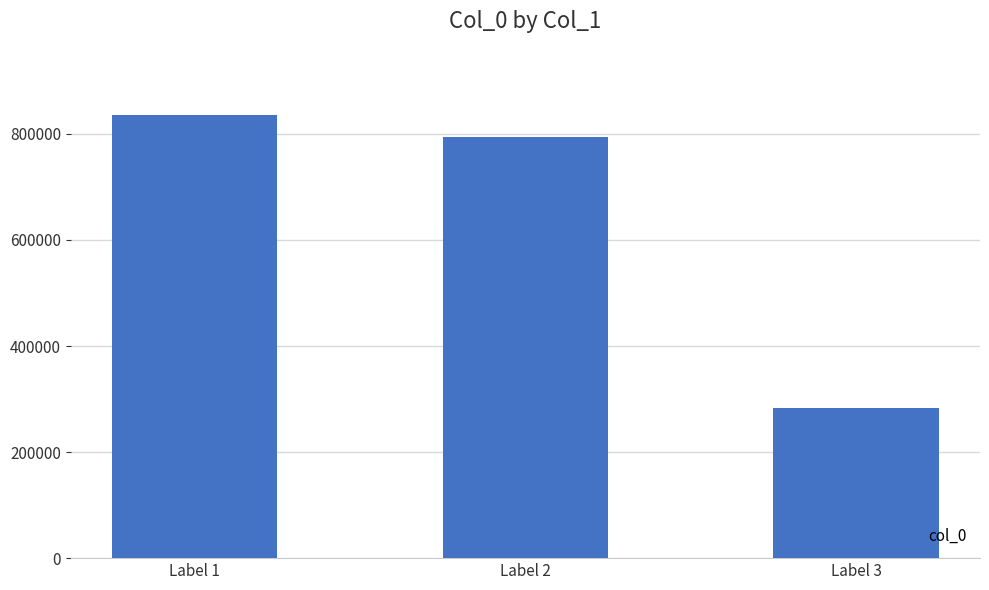

The value at Label 1 is 1322676. True or false?

False